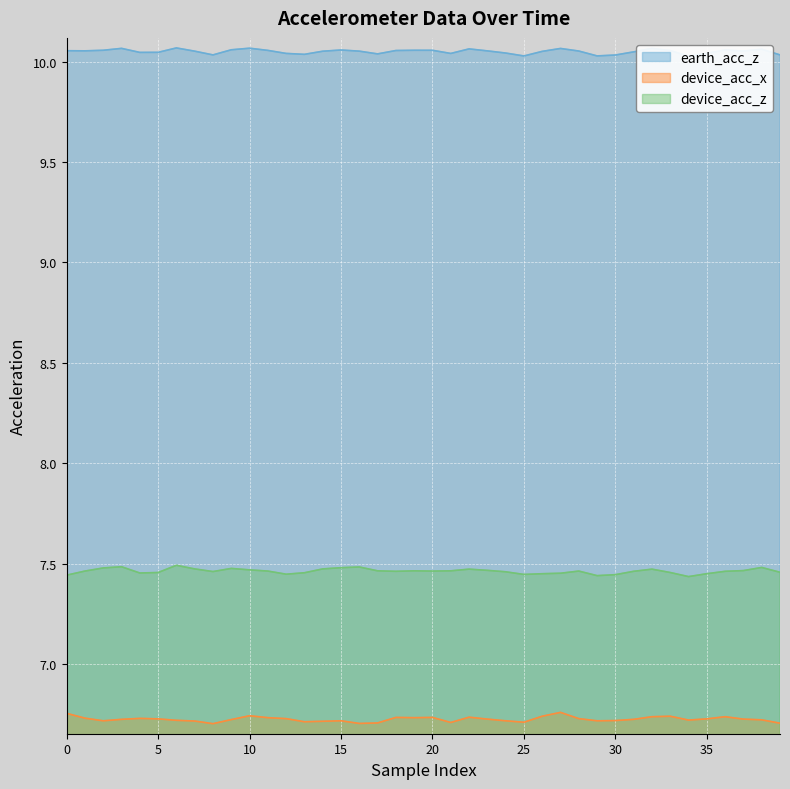

True or false: device_acc_x and earth_acc_z cross at least once.

False